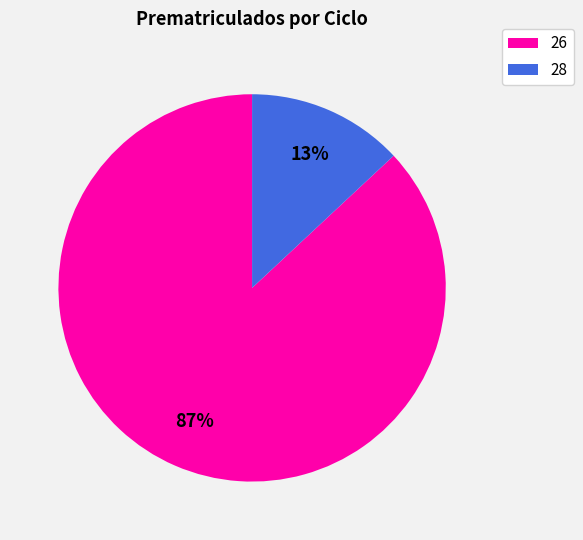

The 28 slice represents 25% of the pie. True or false?

False